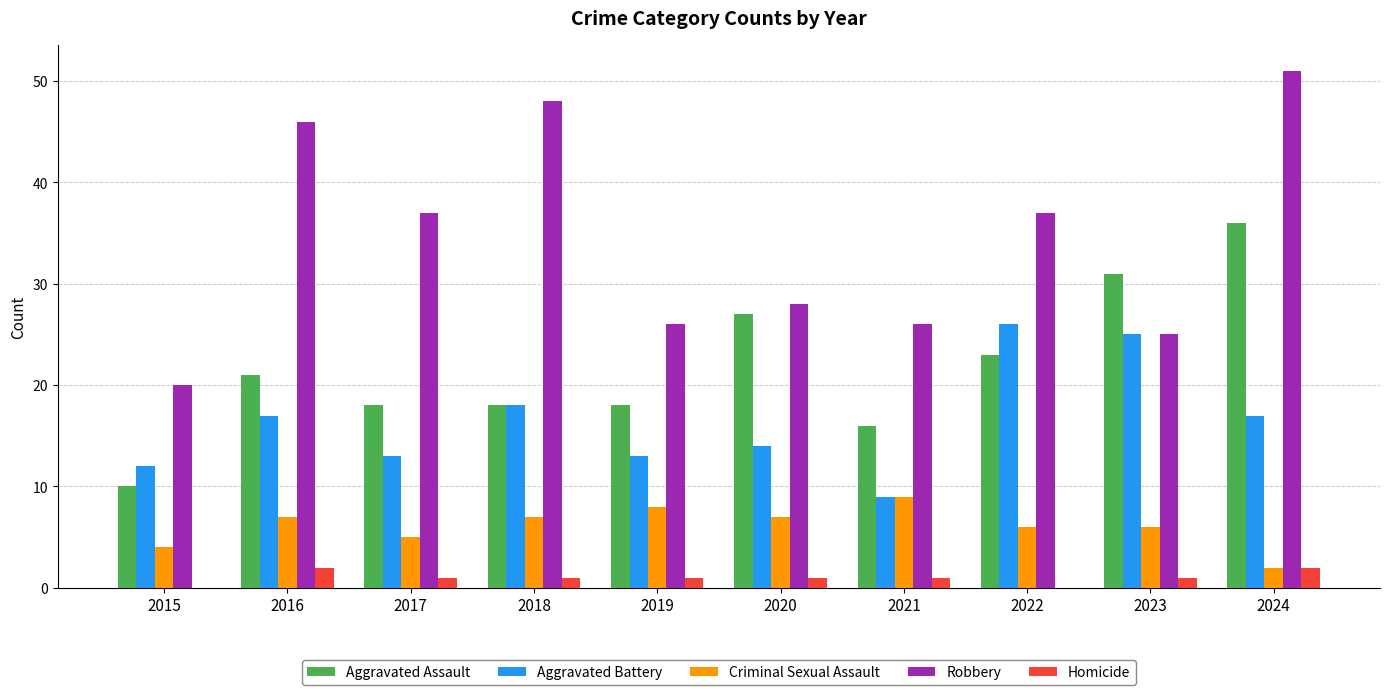

What is the approximate value of Aggravated Battery at 2018, to the nearest 5?

20